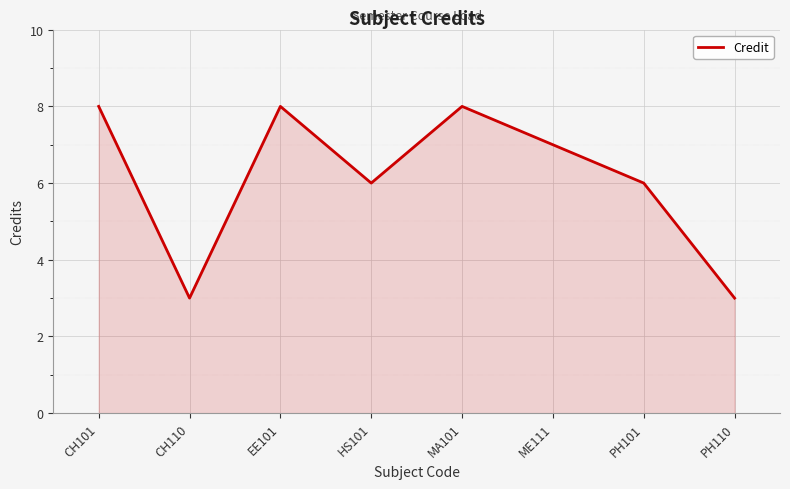

How many interior local valleys (lower than both neighbors) does the data have?

2